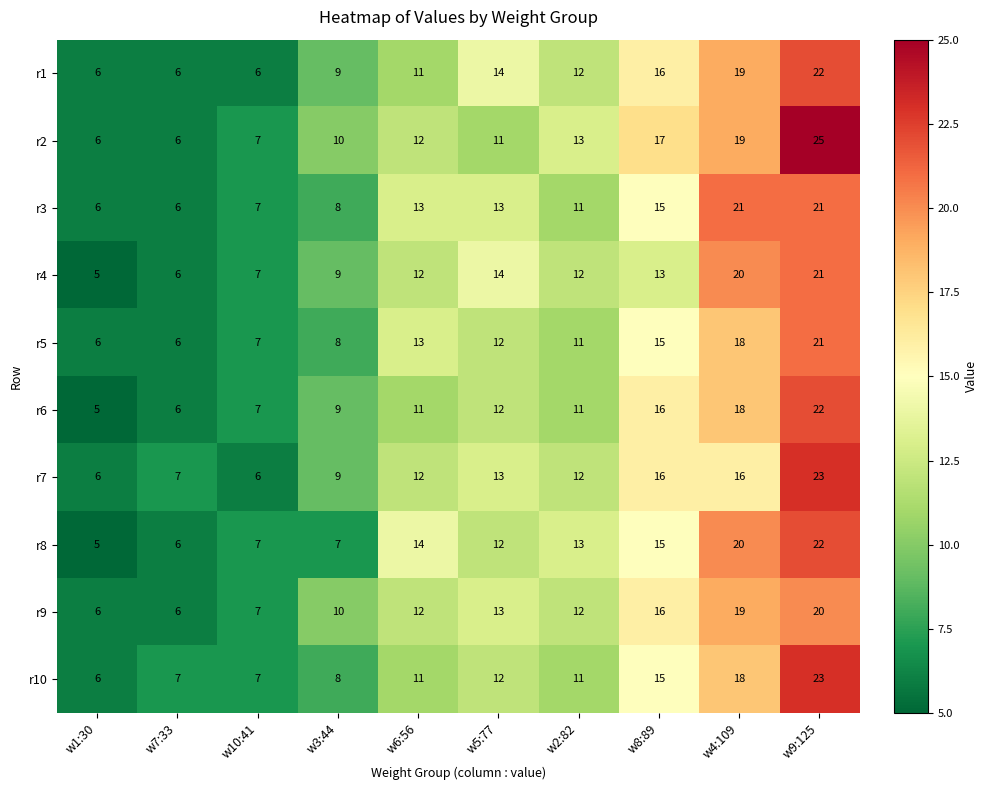

True or false: r10 has a value of 7 at w7:33.

True